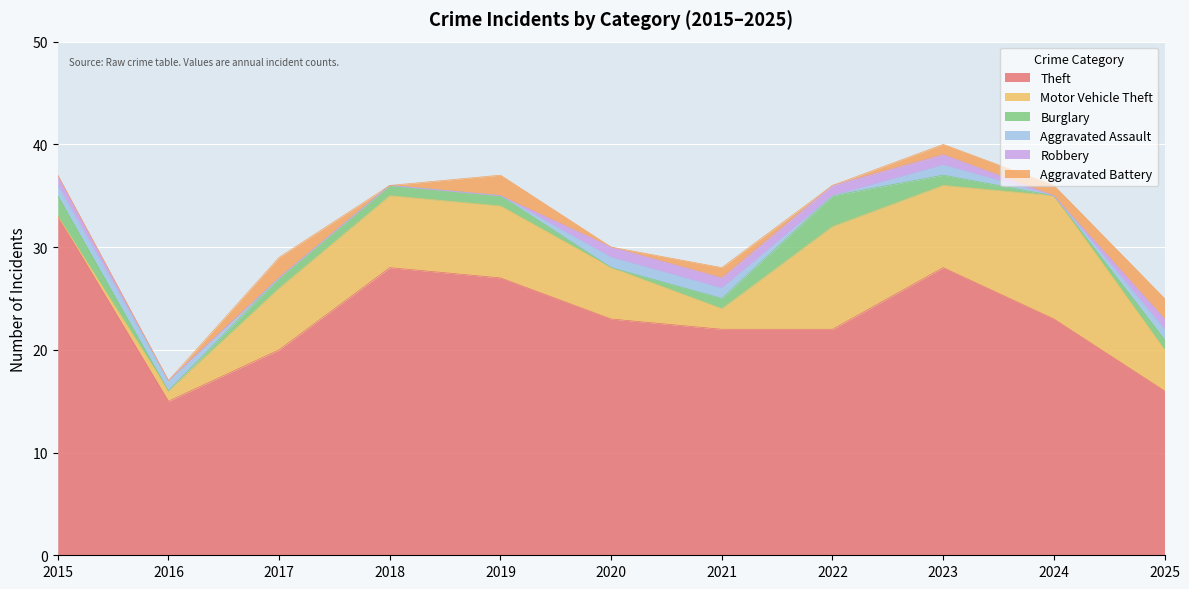

What is the difference between the second highest and second lowest values in the Robbery series?

1